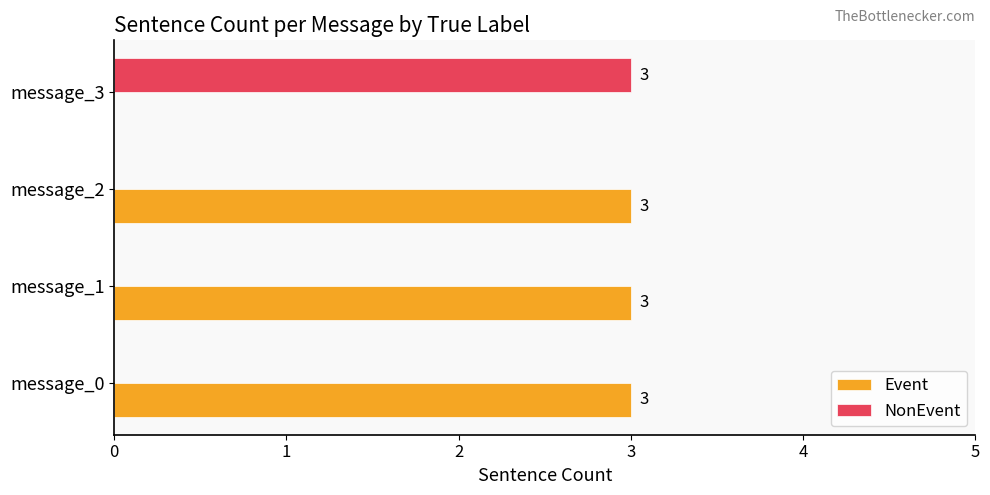

Where is Event nearest to the value 1?

message_3